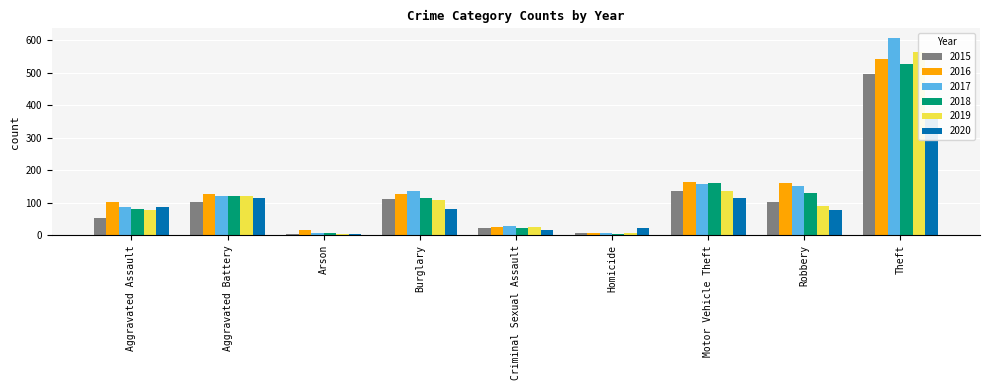

At which label is 2016 closest to 274?

Motor Vehicle Theft